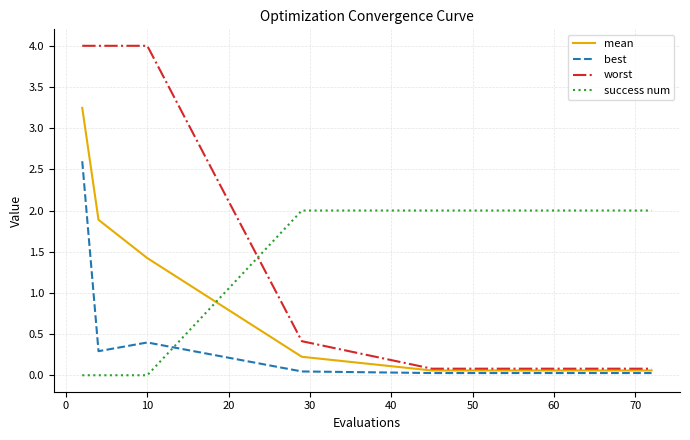

Which series ends up on top after the final intersection of success num and mean?

success num